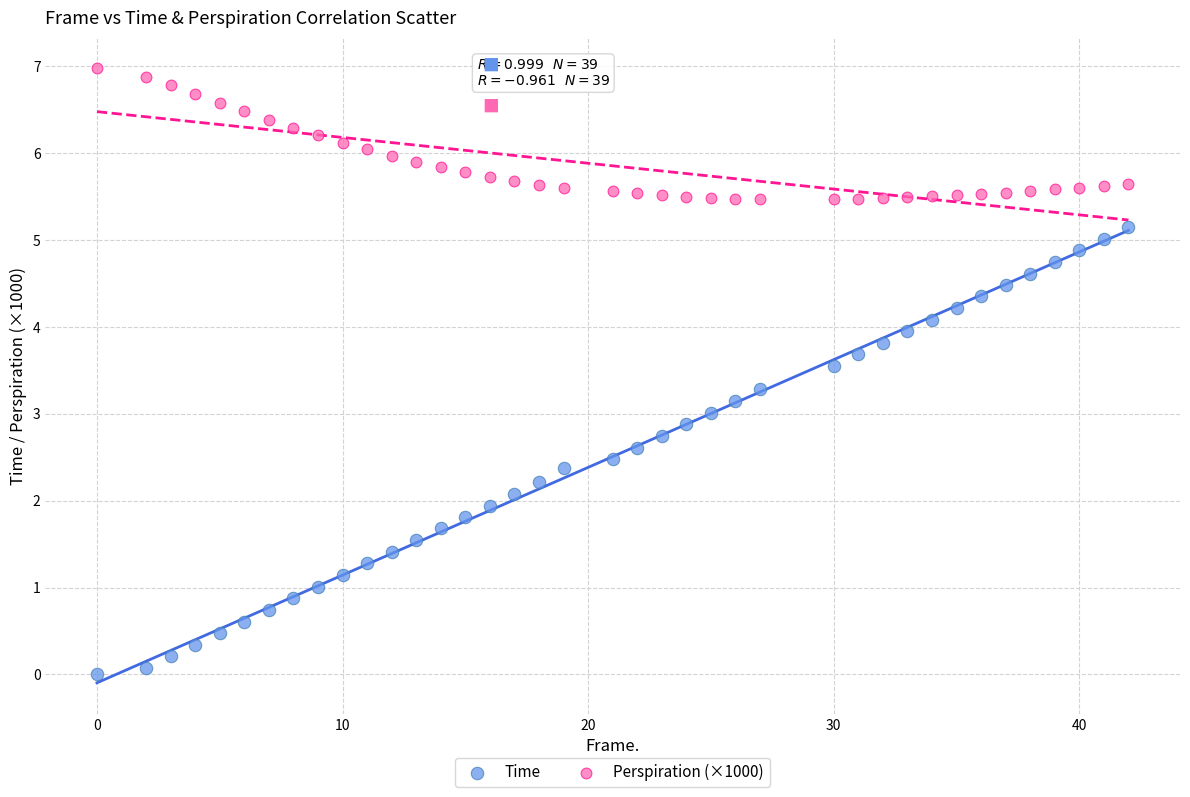

Across all data points, what is the range of X values (max minus min)?

42.0